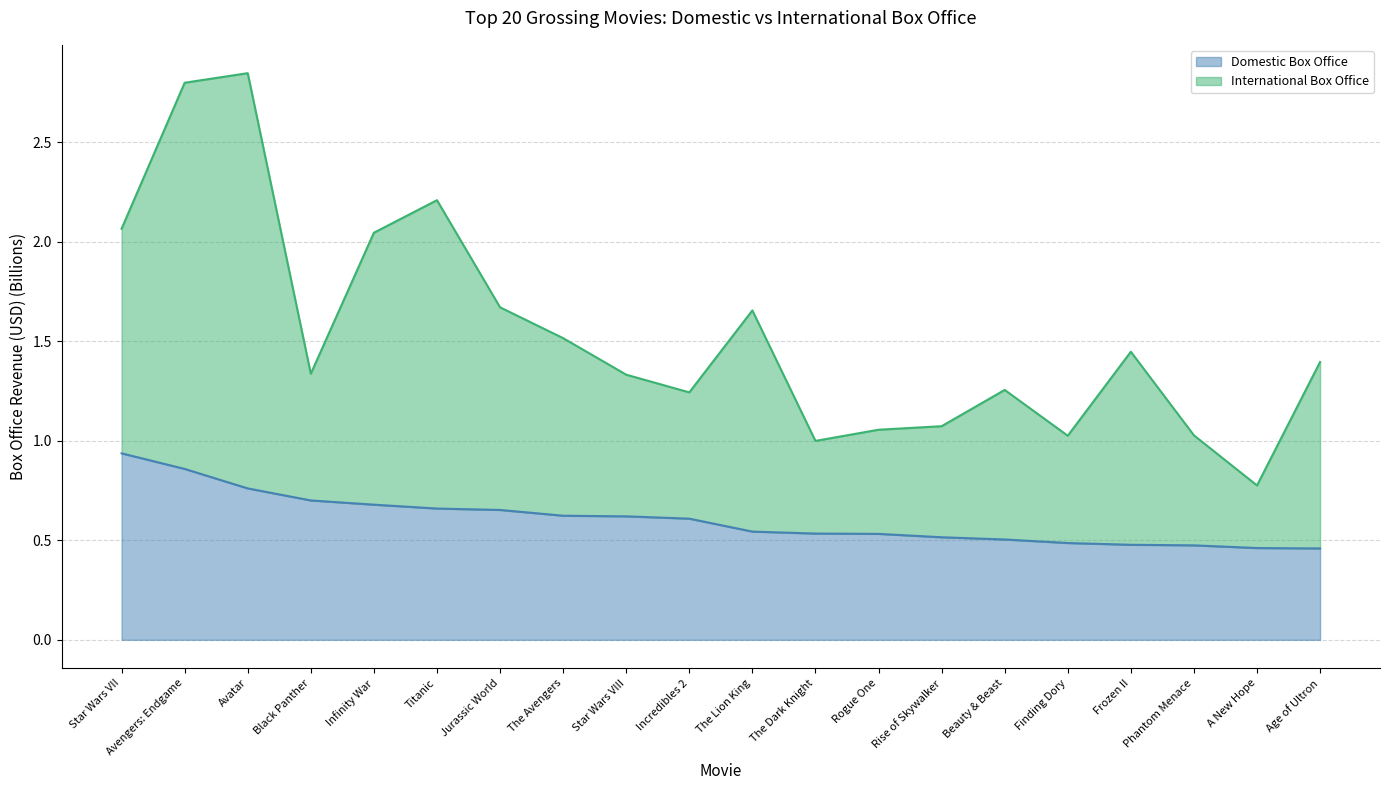

How many distinct data groups are displayed?

2